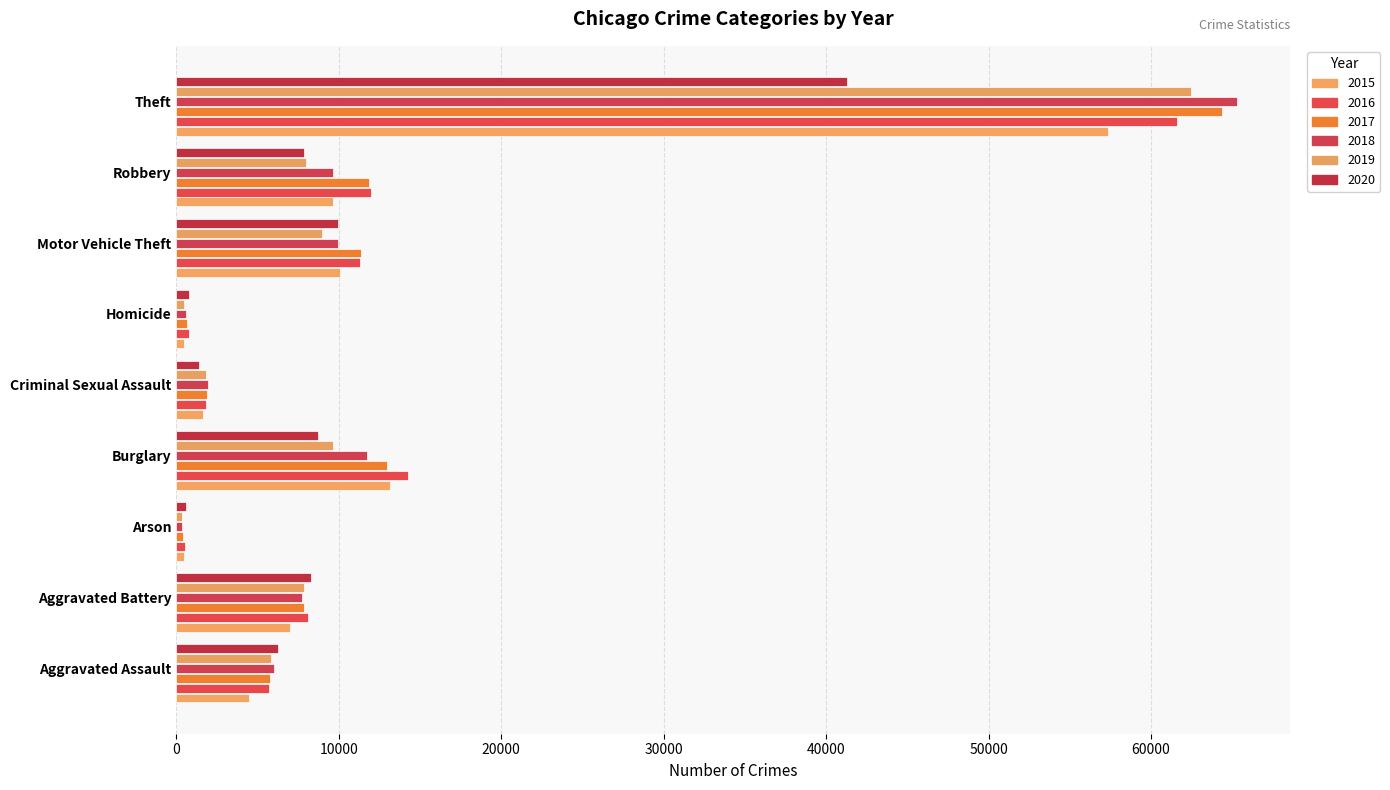

At which category is the sum across all series the highest?

Theft